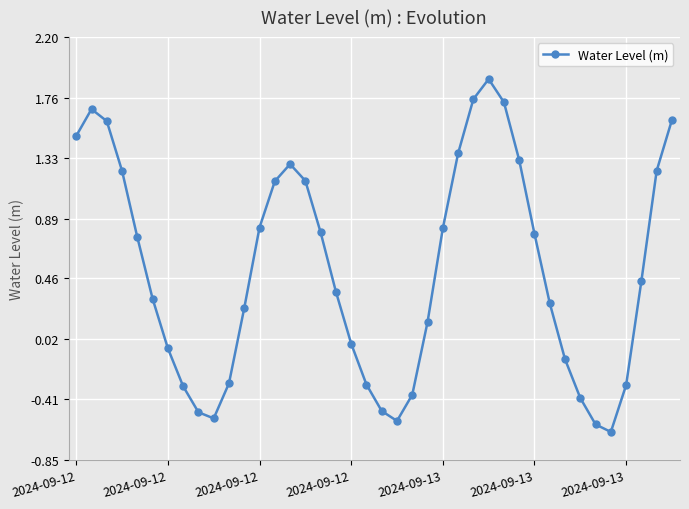

Count the number of data series in this chart.

1